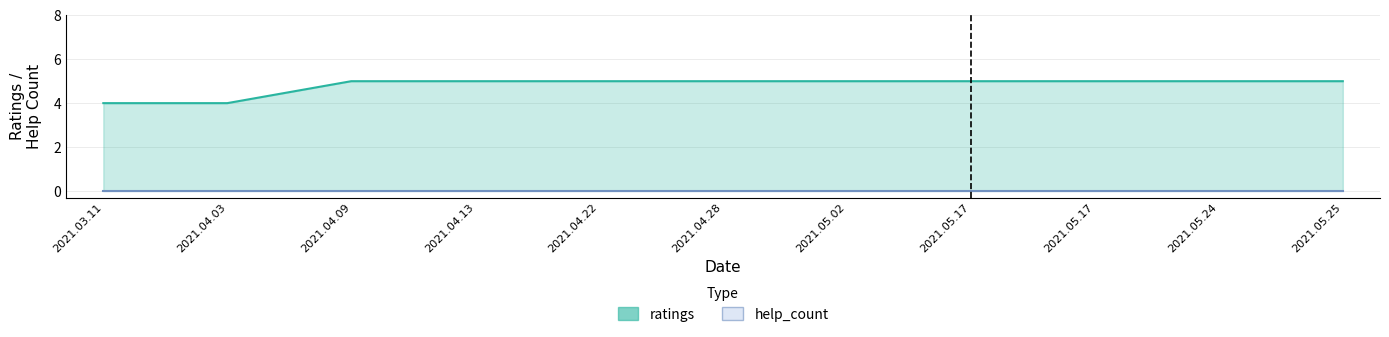

The value at 2021.05.17 is 7. True or false?

False